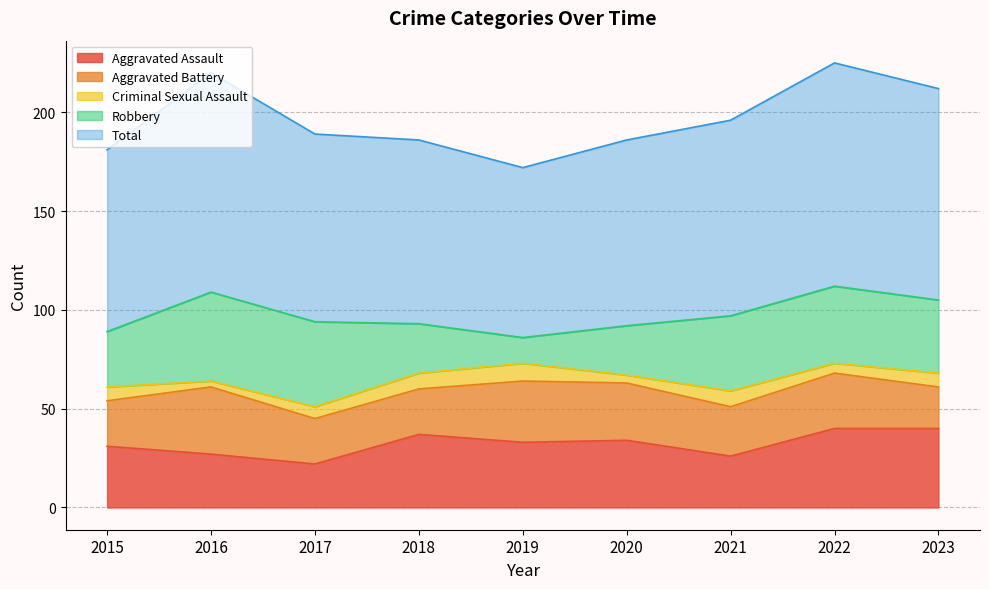

True or false: Aggravated Assault and Total cross at least once.

False